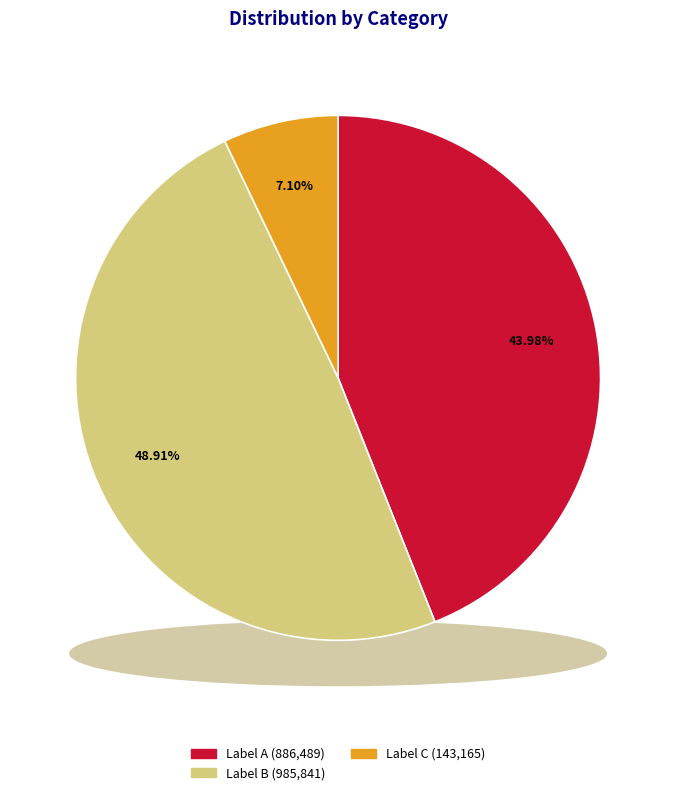

Is there a majority slice in this chart?

No